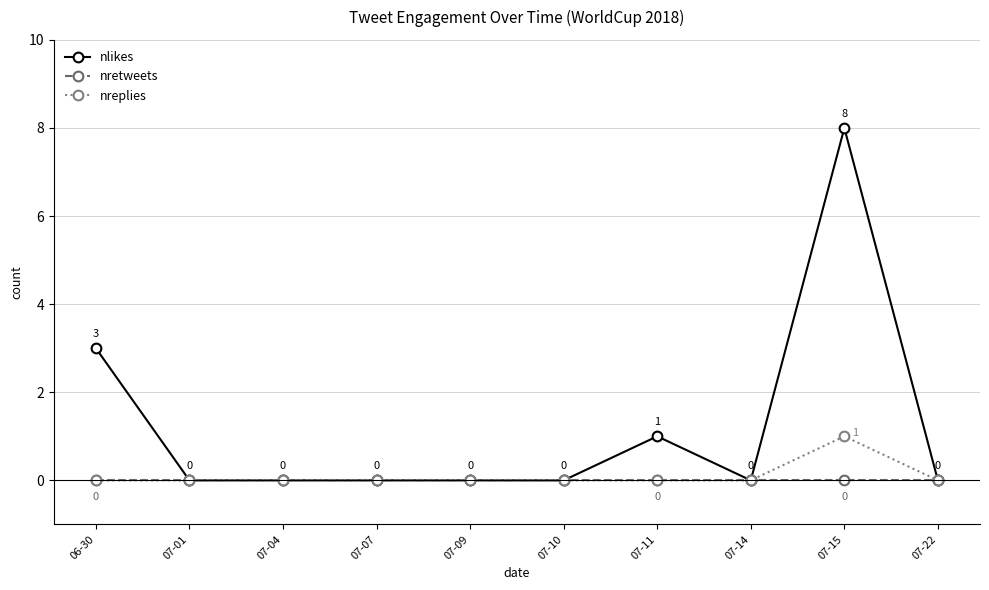

What is the label of the 6th point from the left?

07-10